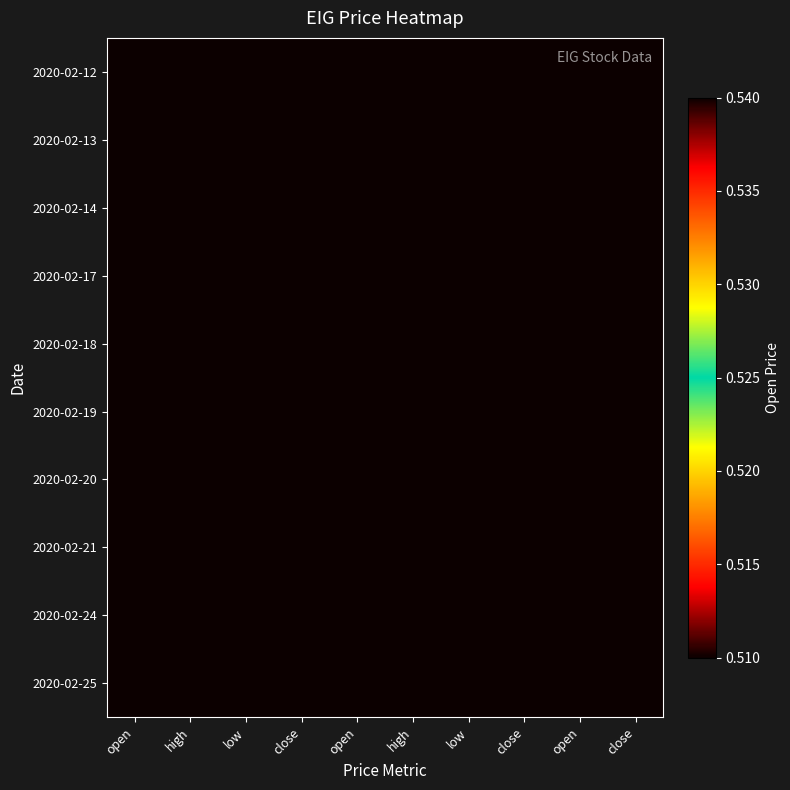

What is the greatest value displayed?

0.5